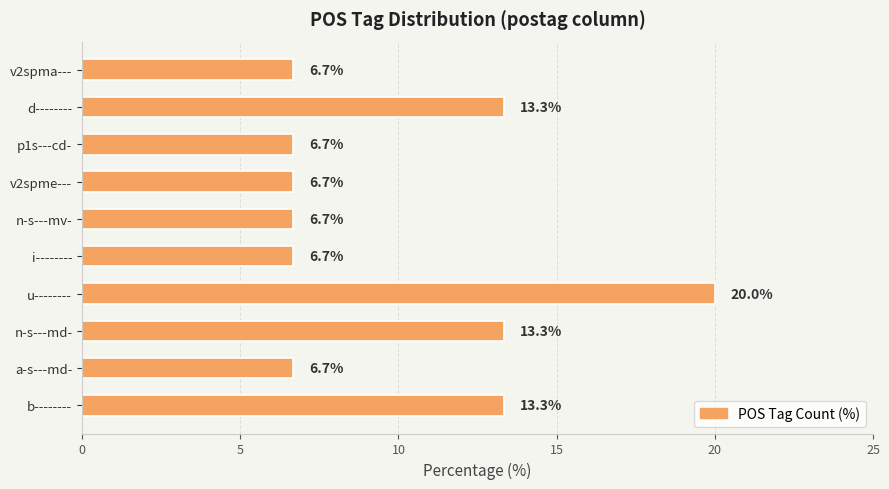

Approximately how many times larger is the value at v2spma--- compared to n-s---mv-?

1.0